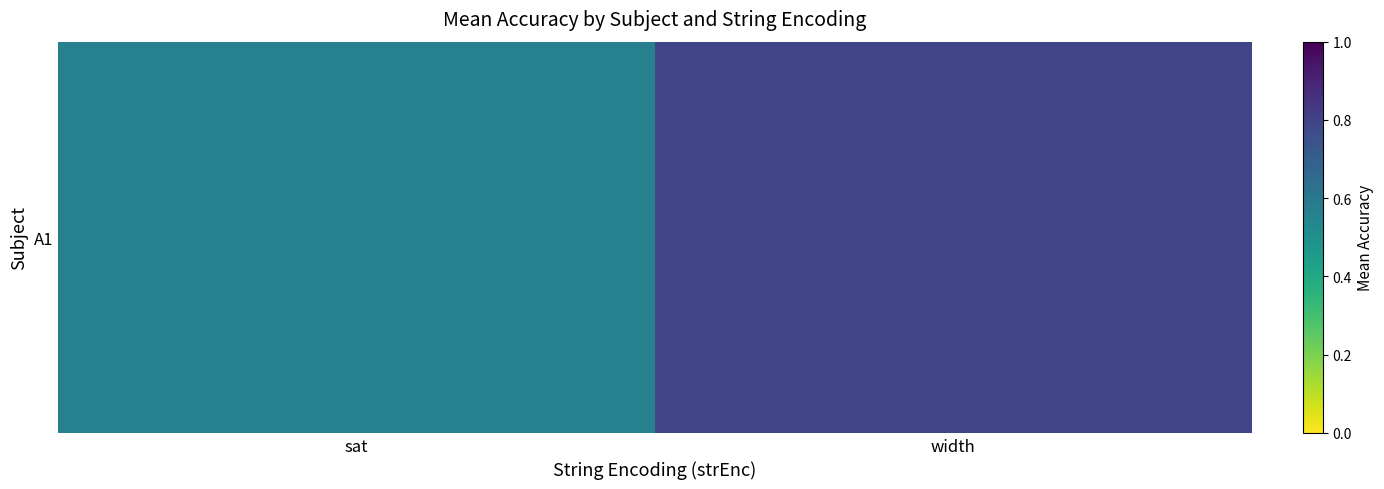

Rank the categories by value from lowest to highest.

sat, width